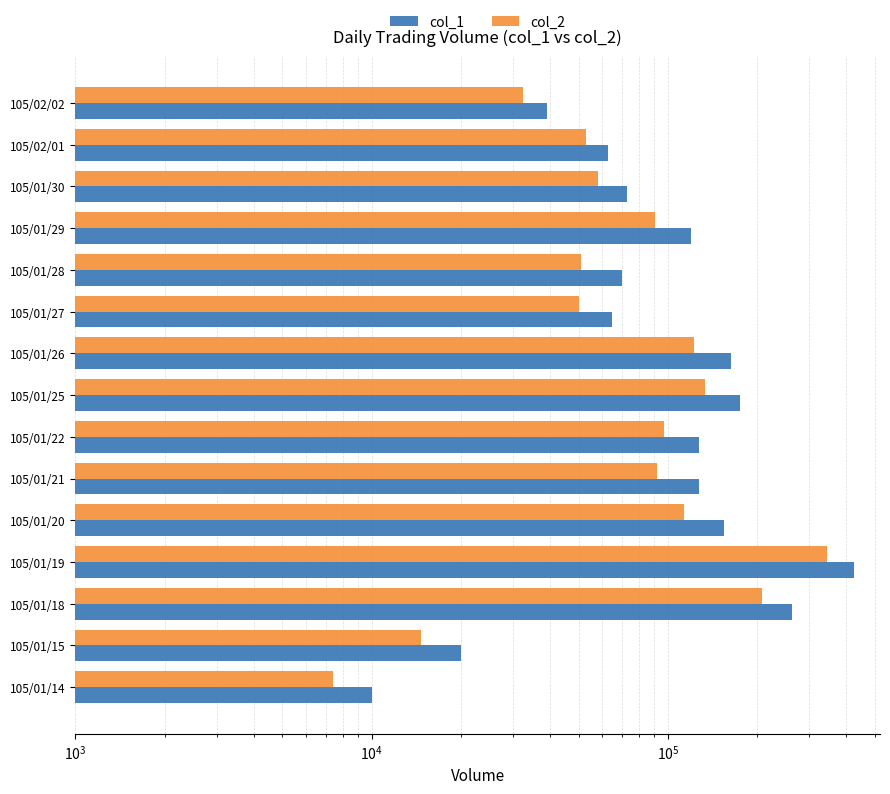

Which series has the largest total across all categories?

col_1